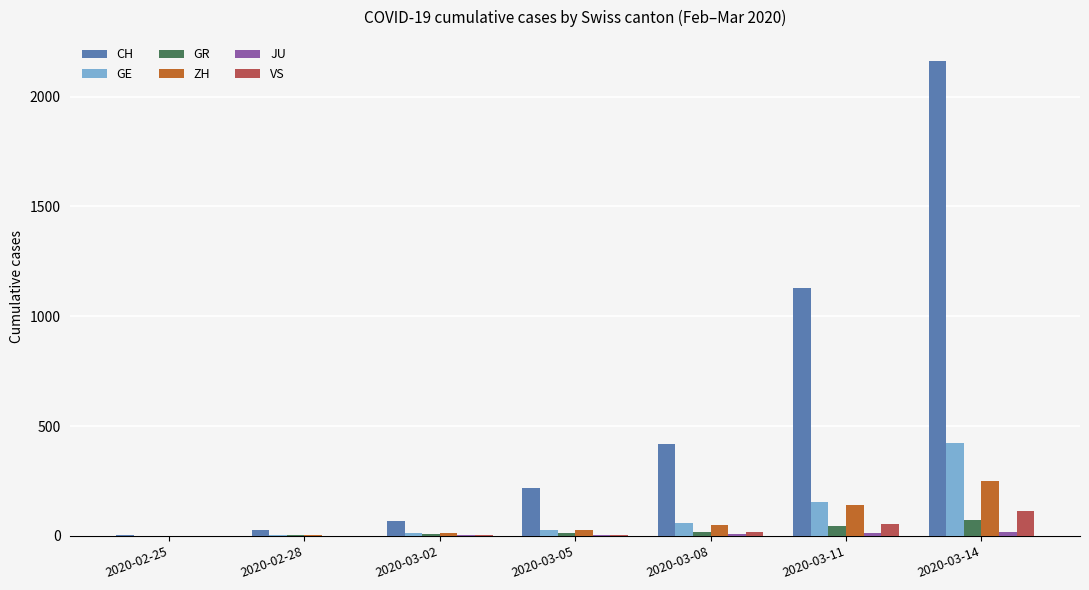

What is the total value across all series at 2020-02-28?

43